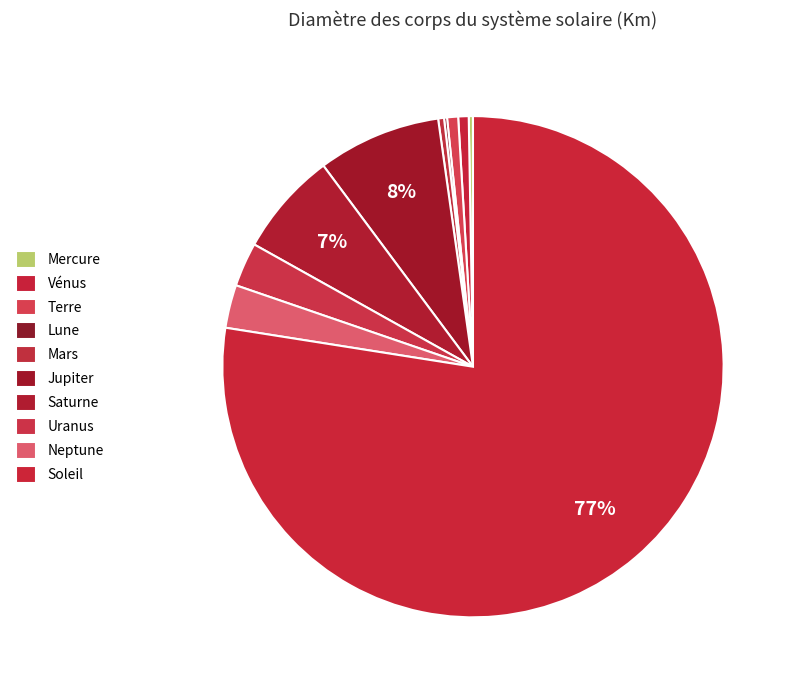

Does Soleil account for over 50% of the chart?

Yes